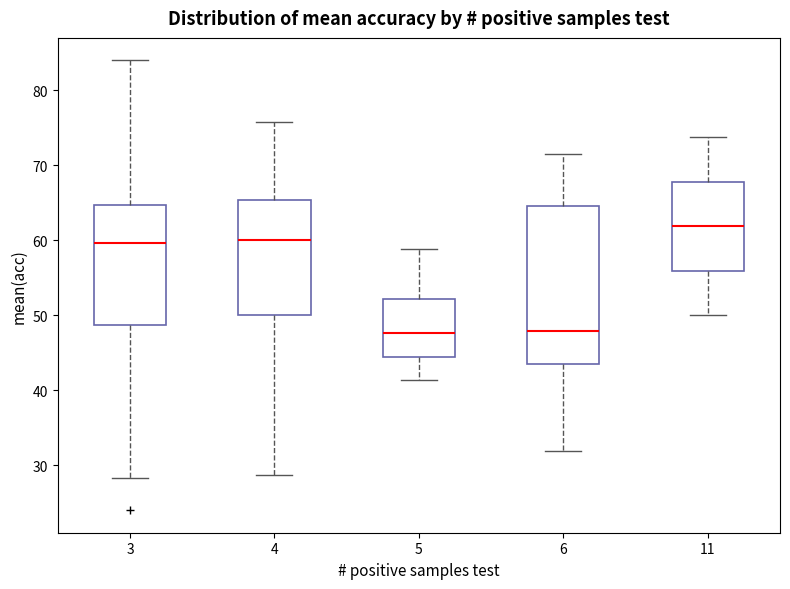

Where is the lower edge of the box at x = 4 on the y-axis? The values are not printed on the chart, so give them approximately, as read against the axis.

50